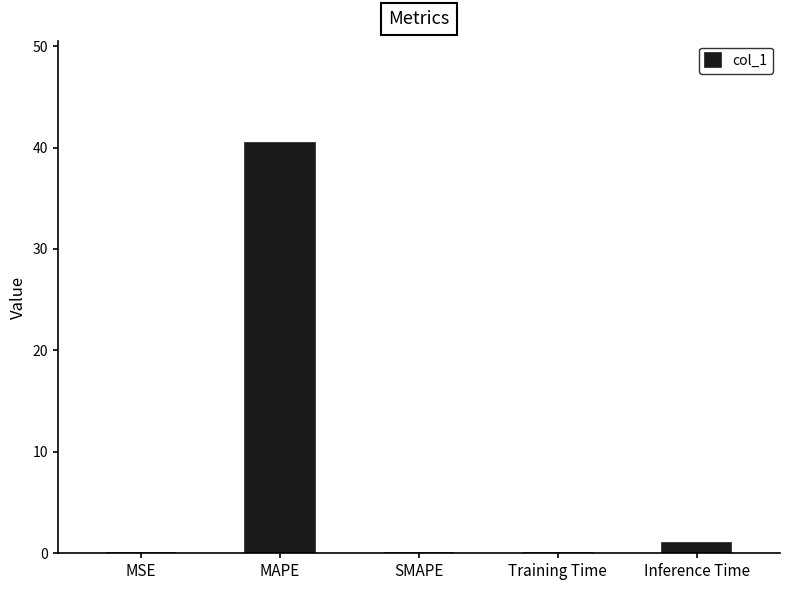

Which label corresponds to the largest value in the chart?

MAPE